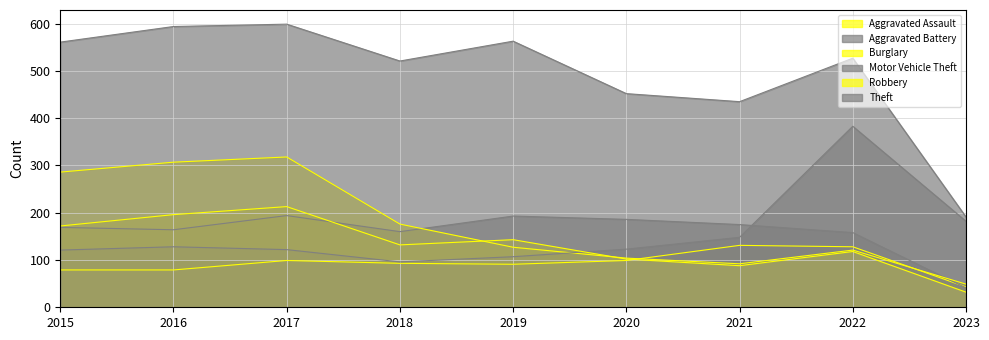

Where is the first local minimum for Burglary?

2021